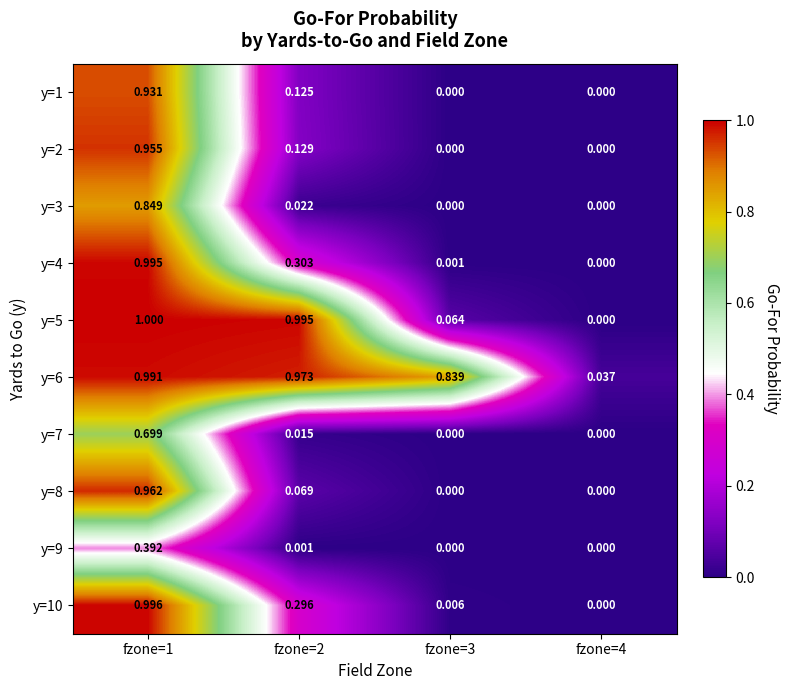

Which series has the widest spread of values?

y=5